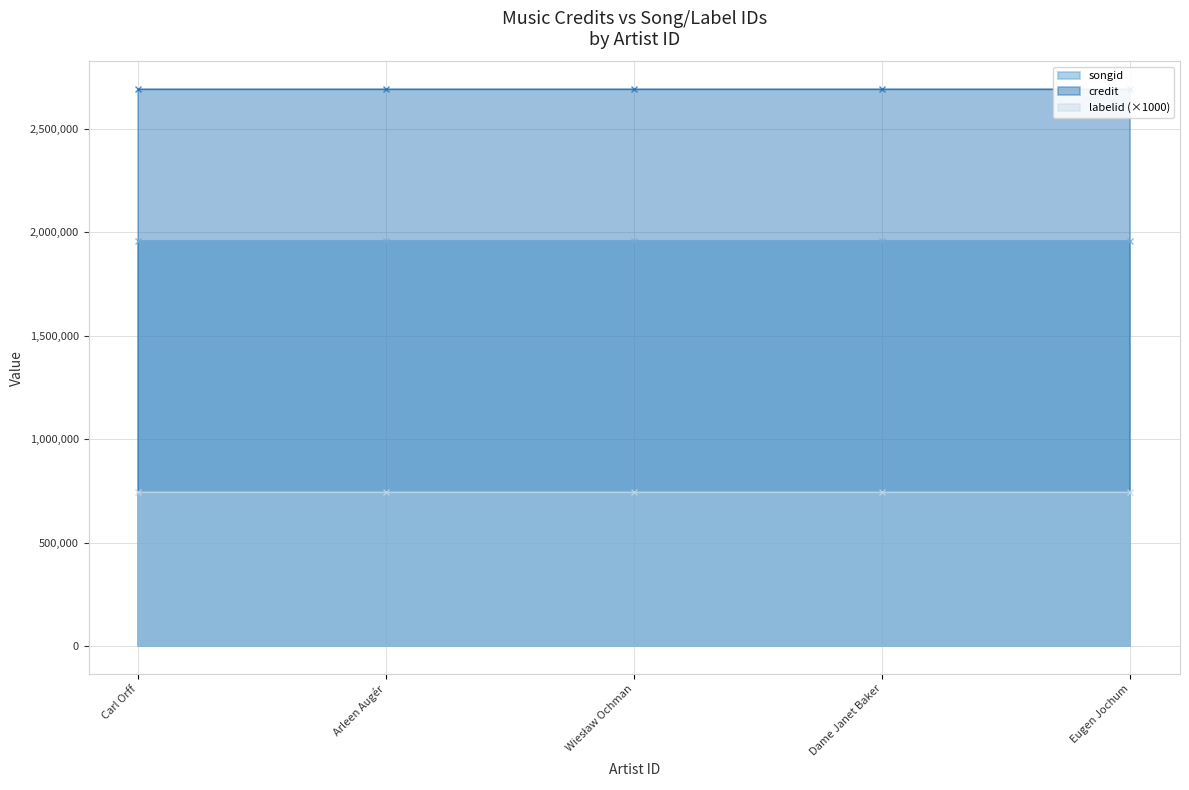

What position from the right is 184897?

4